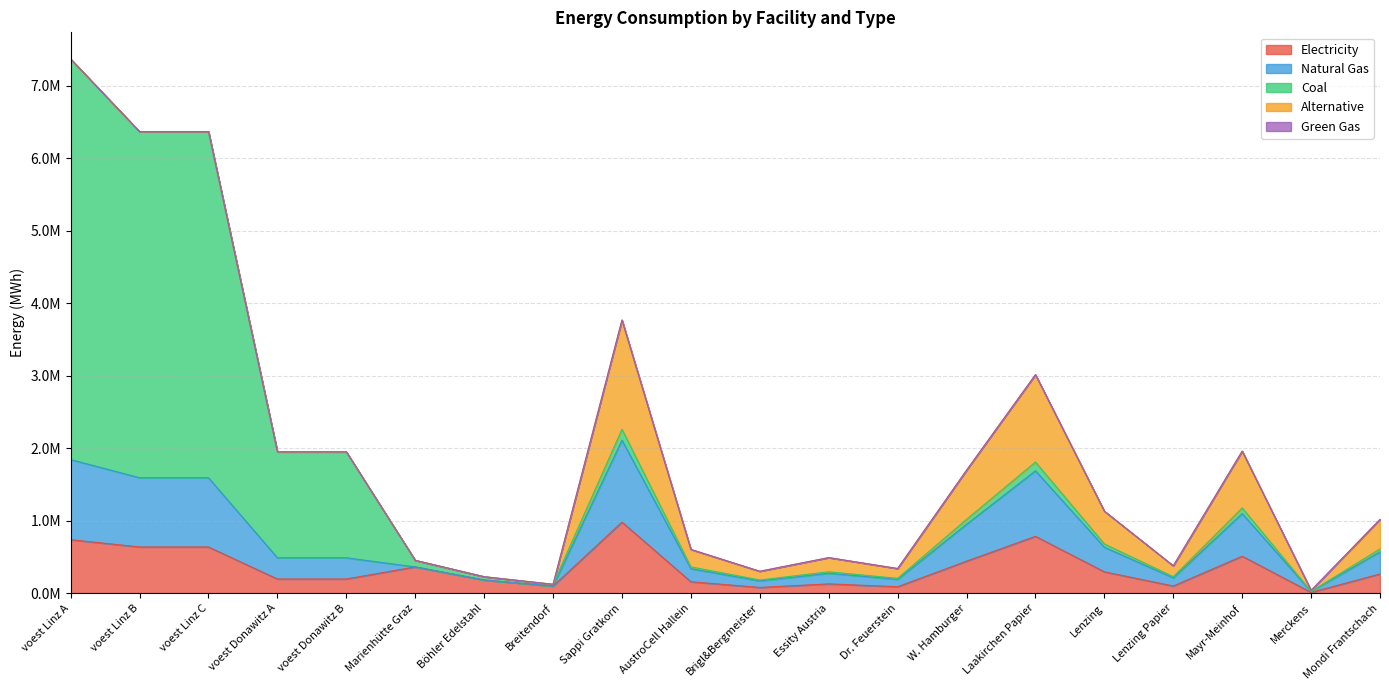

How many times do coal and NG cross each other?

1